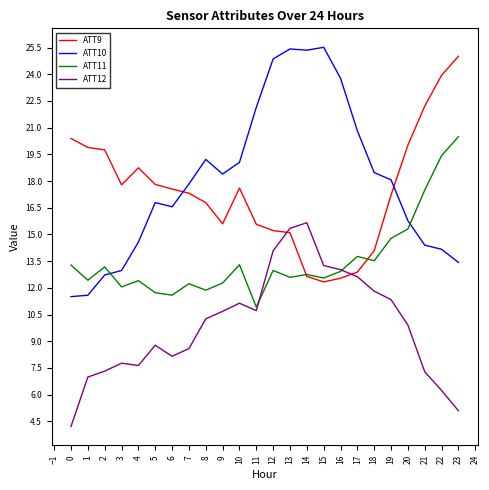

Which series has the largest total across all categories?

ATT10